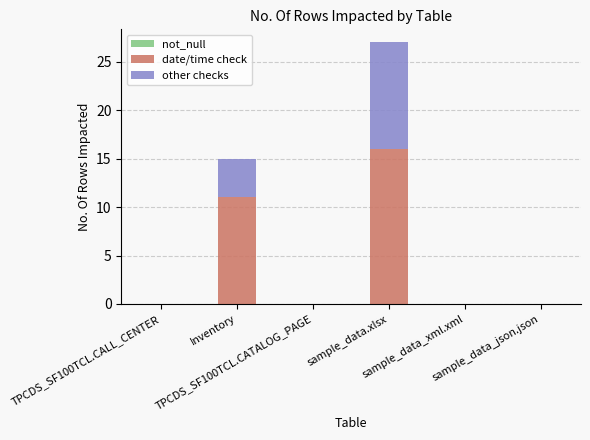

Are the bars horizontal?

No